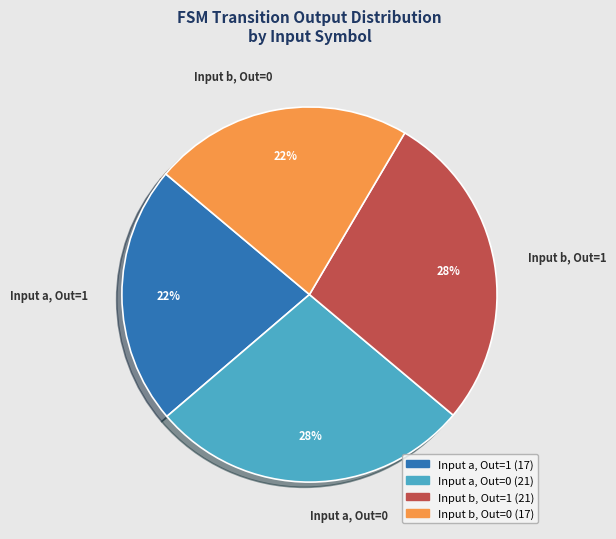

Count the number of slices in the pie.

4